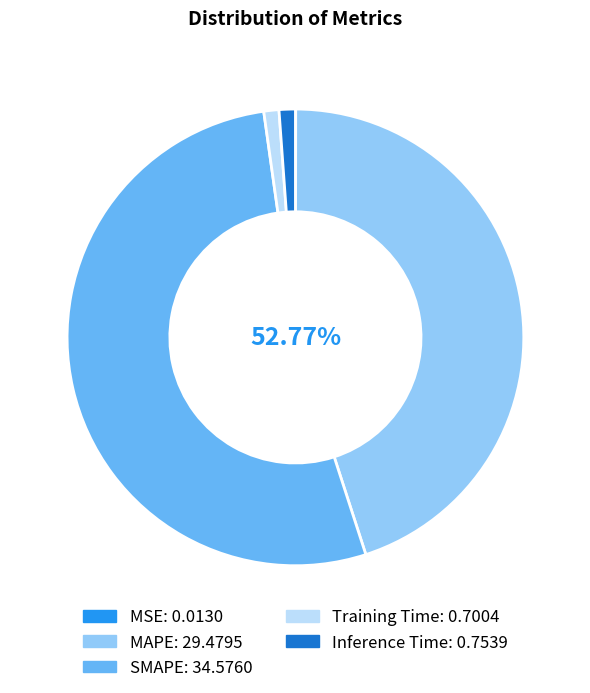

Rank the categories by value from lowest to highest.

MSE, Training Time, Inference Time, MAPE, SMAPE